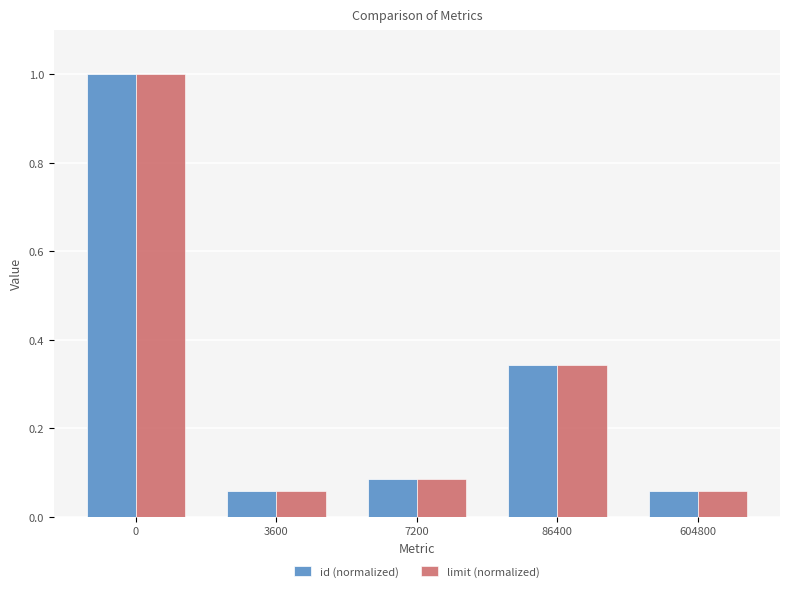

What is the highest value of the id (normalized) series?

1.0